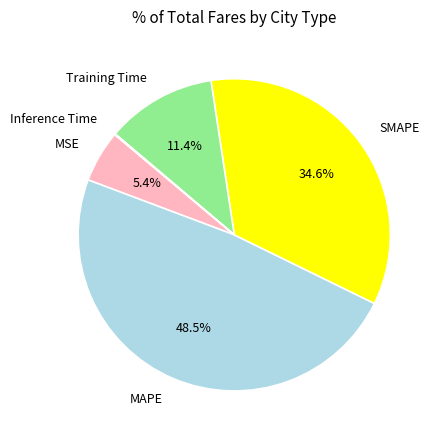

Is it true that SMAPE is 48% of the pie?

False